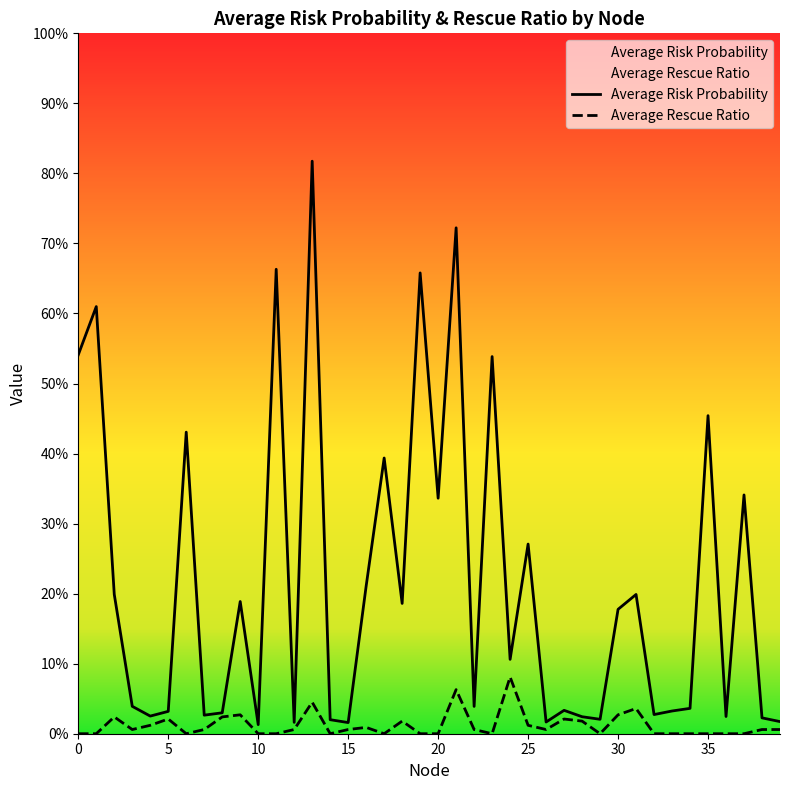

Which has a higher value, 24 or 28?

24